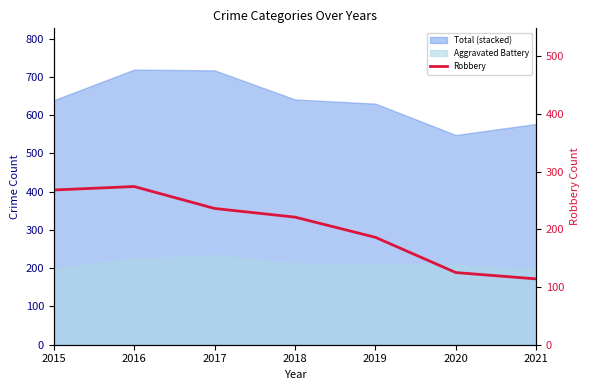

Where is the data nearest to the value 194?

2019